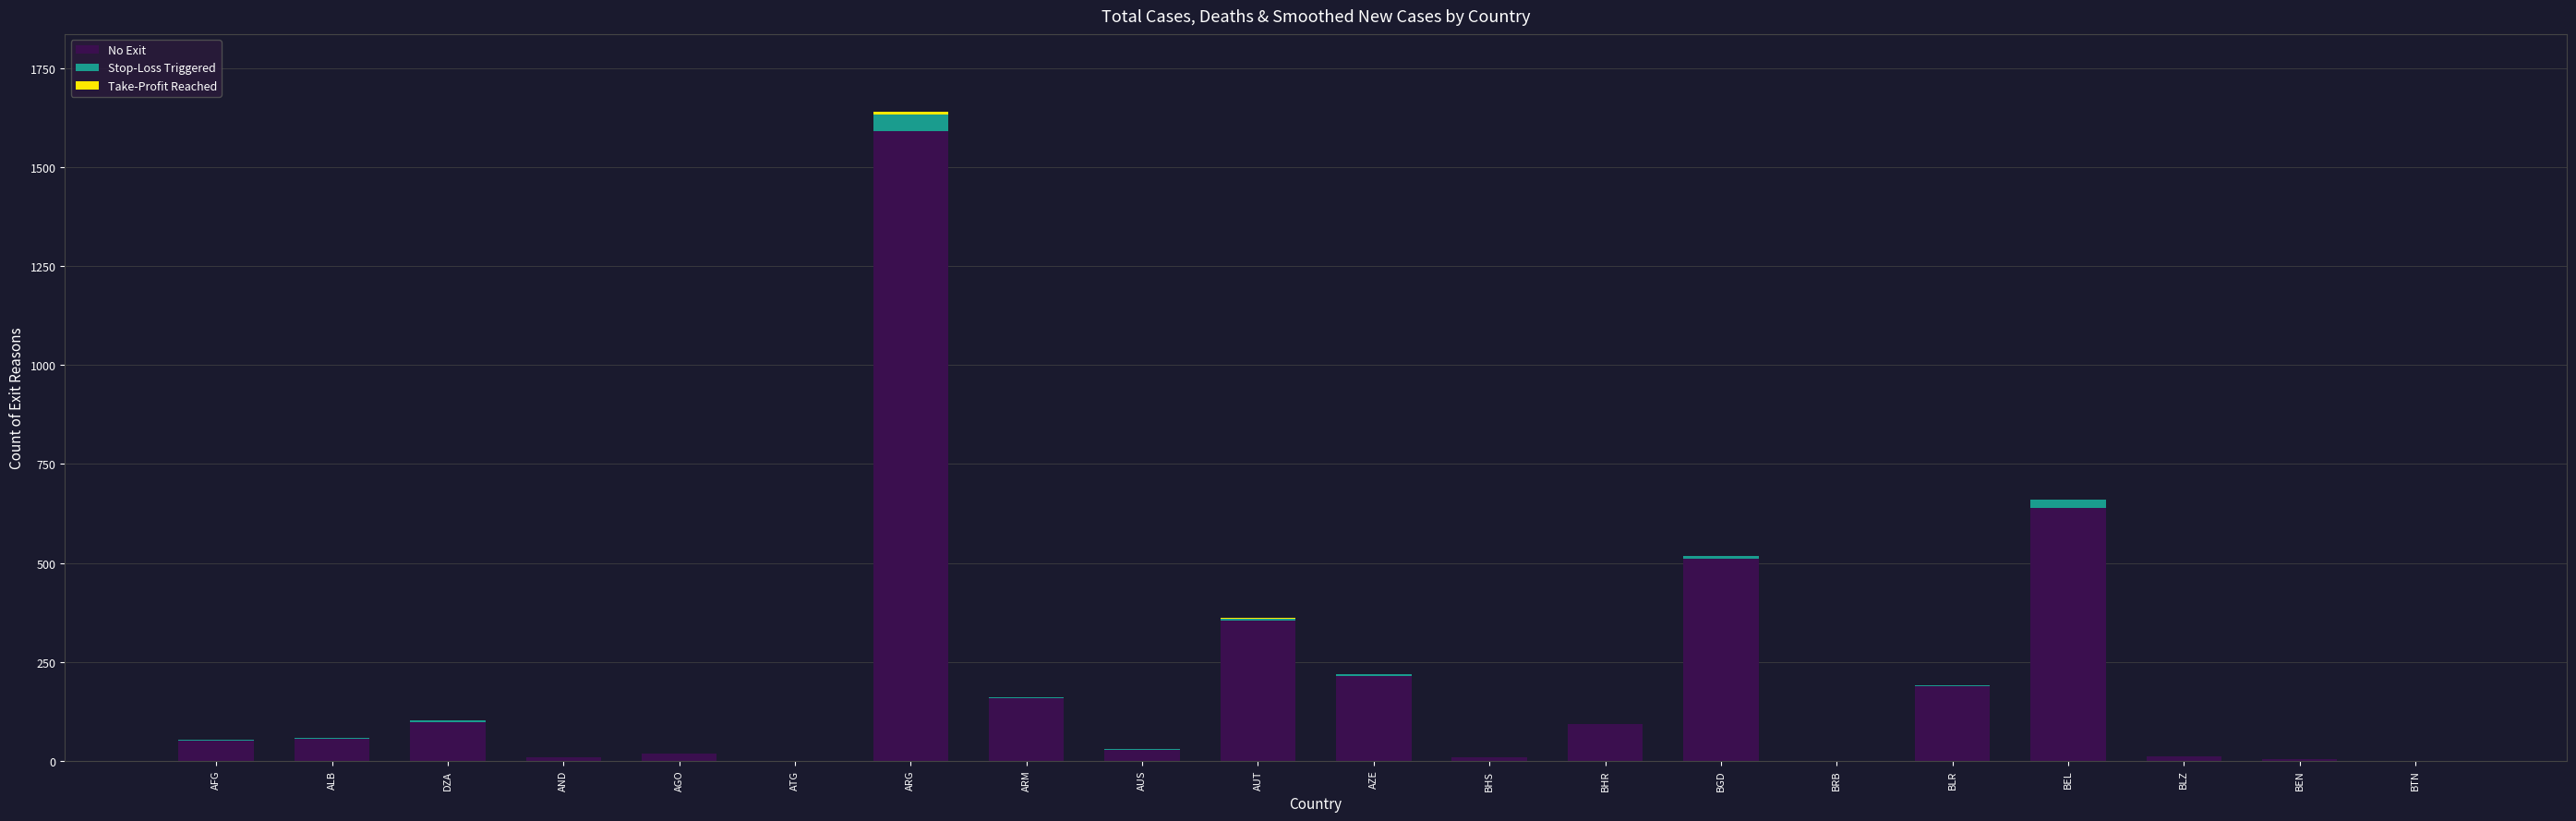

The No Exit series shows 98.6 at DZA. True or false?

True